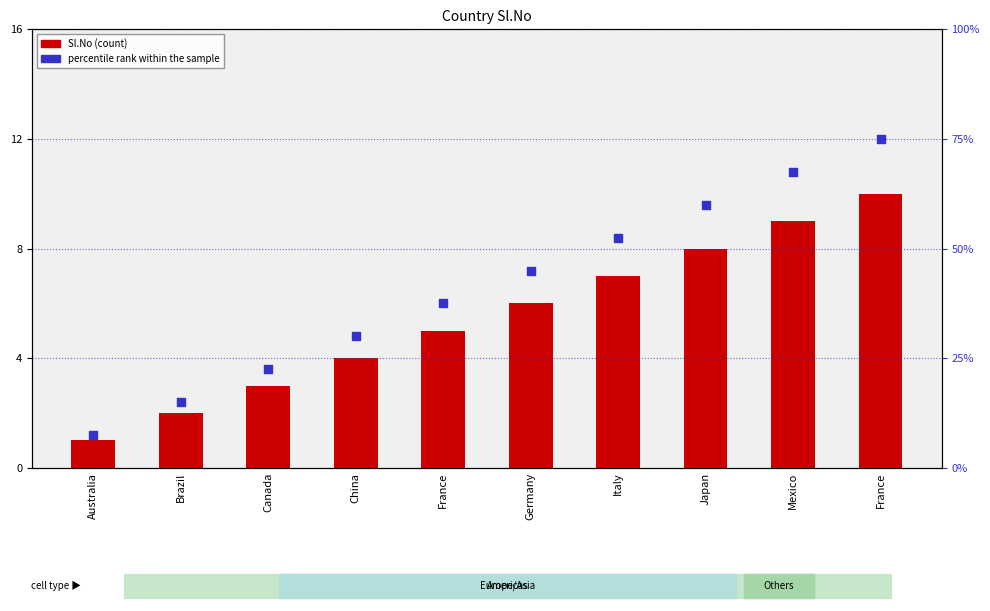

Which series reaches the minimum Y coordinate?

Sl.No